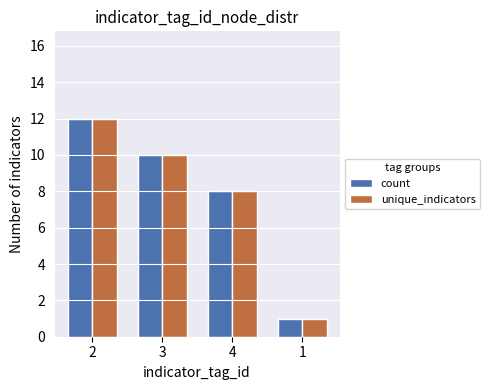

Are the bars grouped side by side (vs. stacked)?

Yes